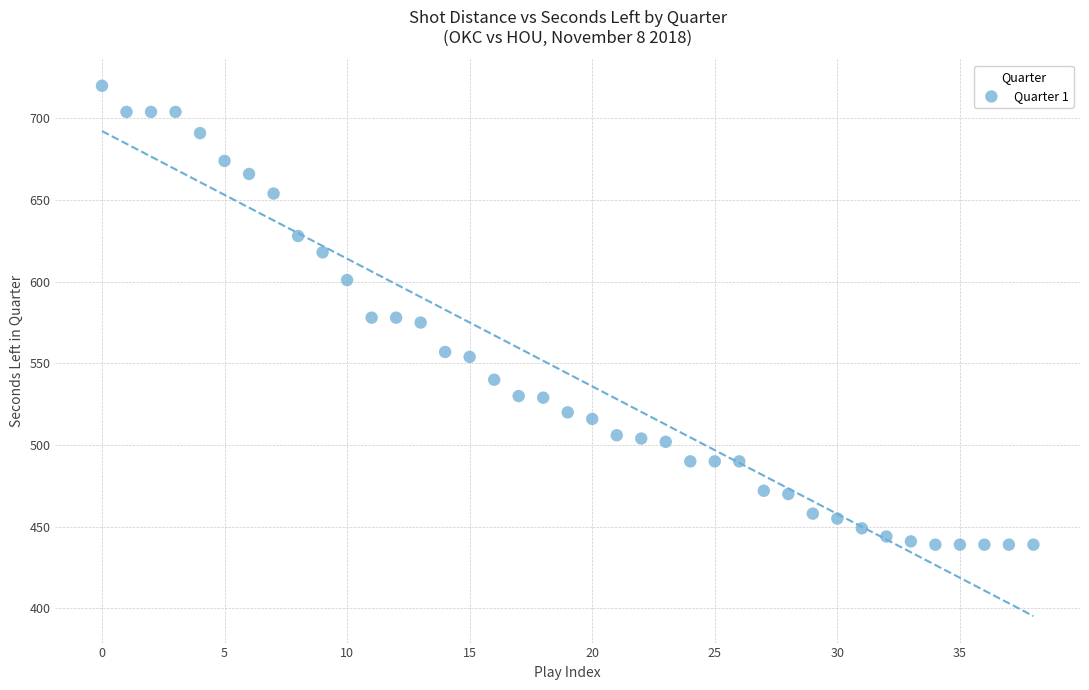

What is the range of Y values (max minus min)?

281